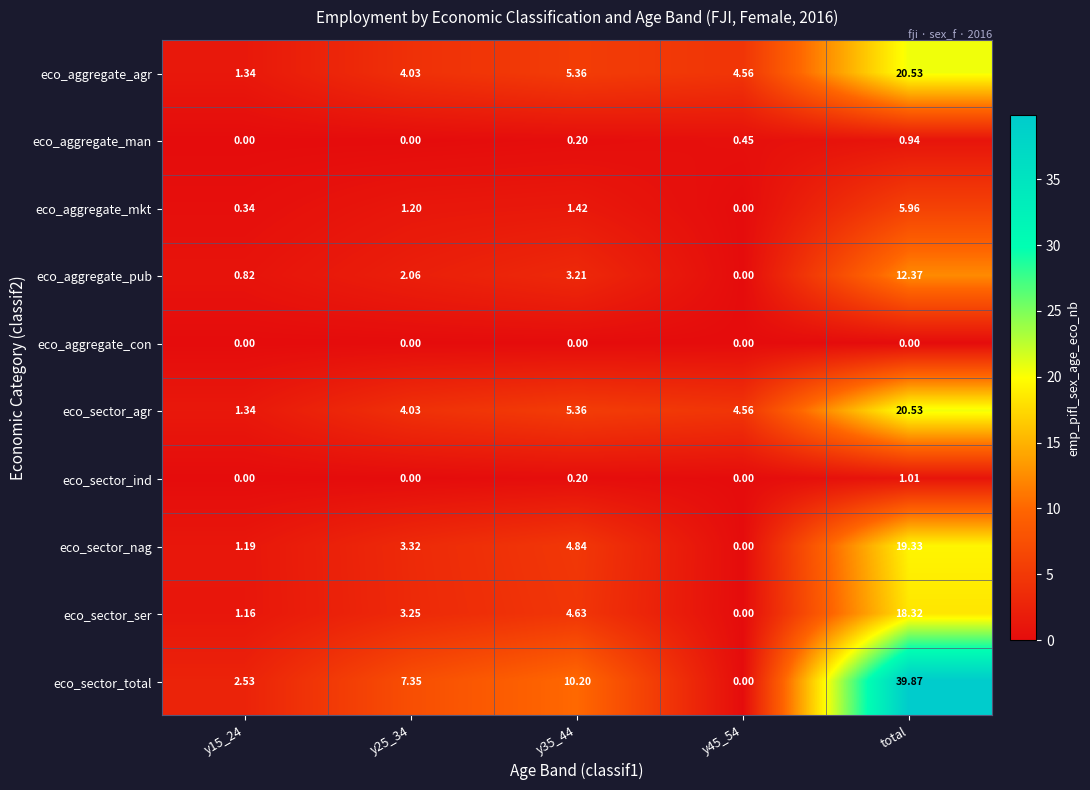

Is the value of eco_aggregate_mkt at y15_24 greater than the value of eco_aggregate_man at y35_44?

Yes